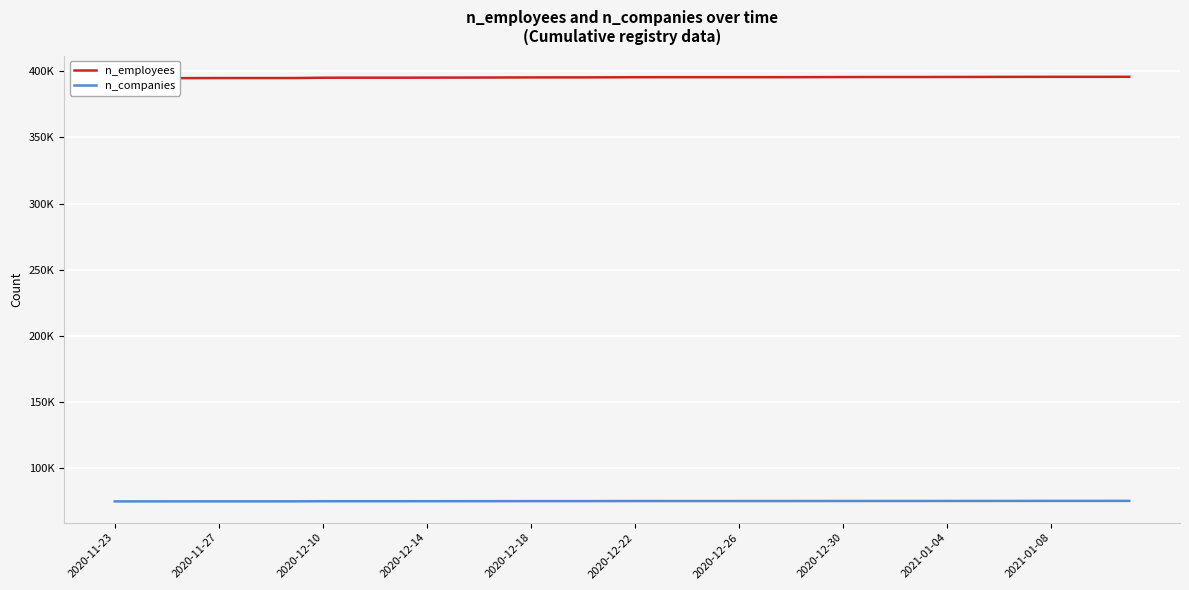

Count the number of categories in the chart.

40